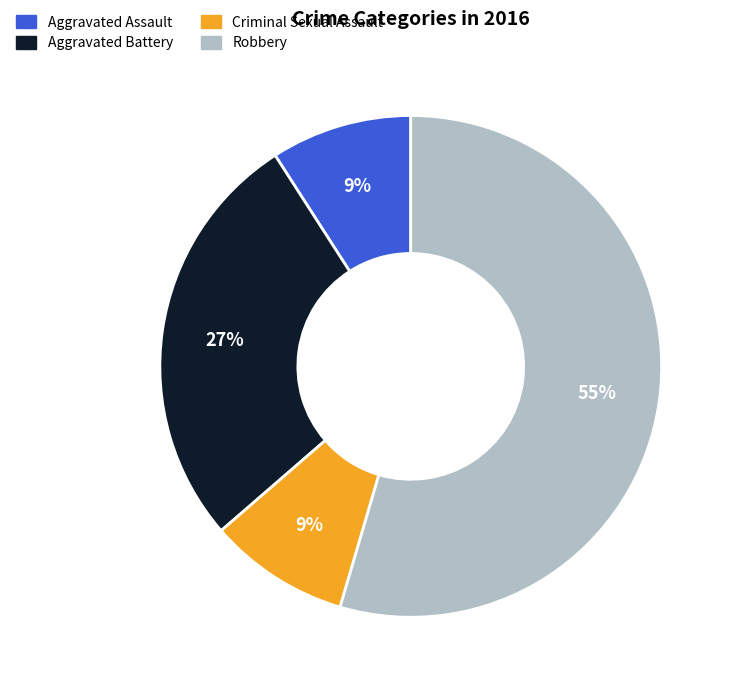

How many slices are in this pie chart?

4